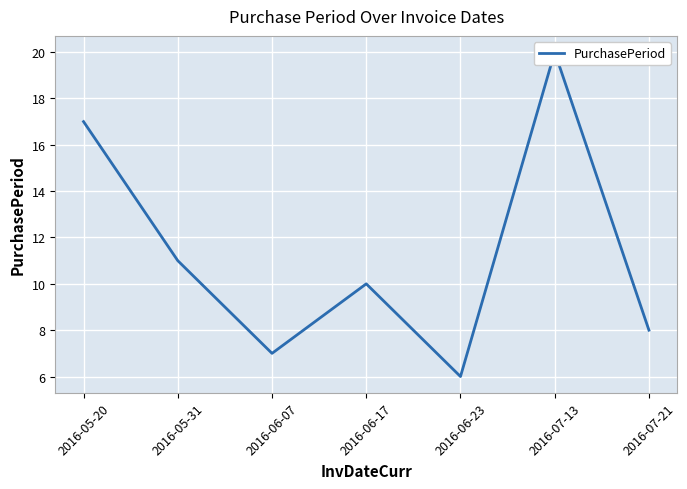

List the labels in order of value, smallest first.

2016-06-23, 2016-06-07, 2016-07-21, 2016-06-17, 2016-05-31, 2016-05-20, 2016-07-13